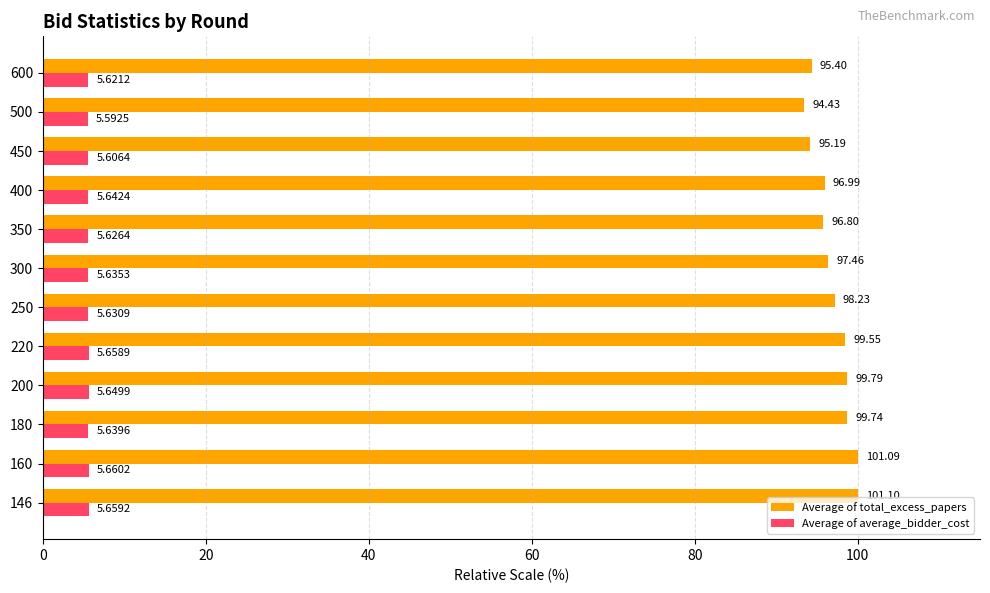

Which series has the widest spread of values?

Average of total_excess_papers